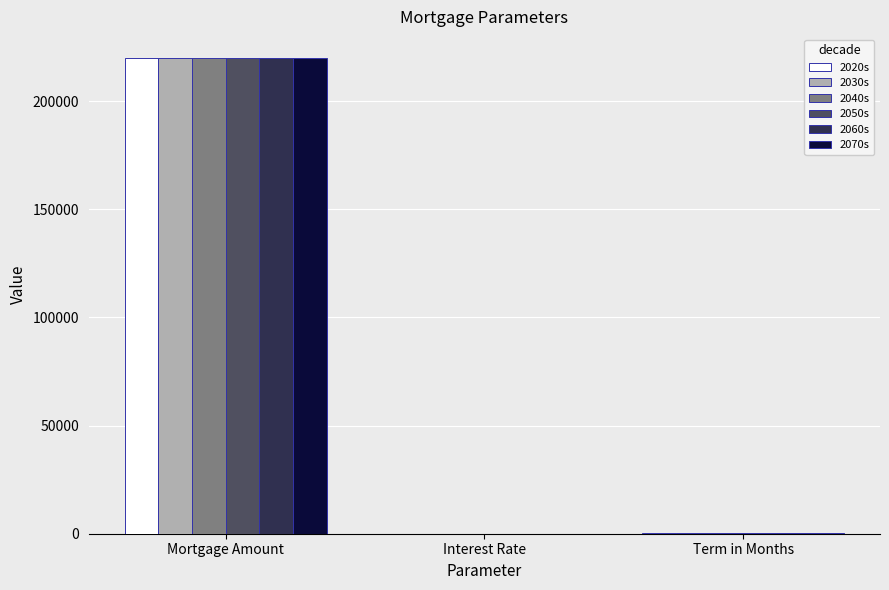

Count the number of categories in the chart.

3